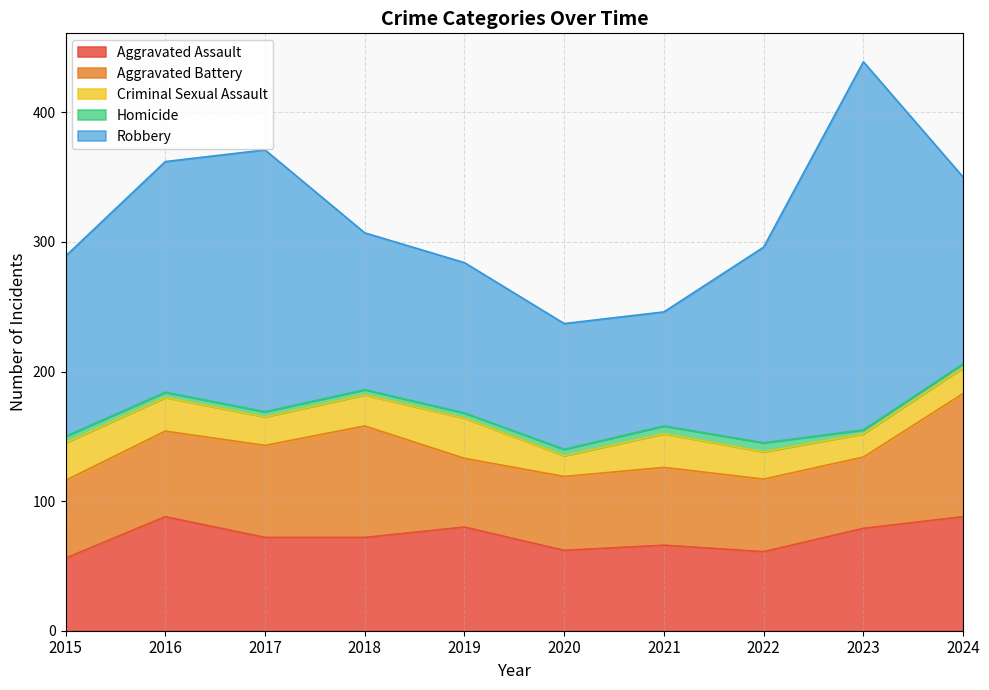

Reading right to left, list all the values displayed in this chart.

Aggravated Assault: 2024=88	2023=79	2022=61	2021=66	2020=62	2019=80	2018=72	2017=72	2016=88	2015=56
Aggravated Battery: 2024=95	2023=55	2022=56	2021=60	2020=57	2019=53	2018=86	2017=71	2016=66	2015=60
Criminal Sexual Assault: 2024=20	2023=18	2022=21	2021=26	2020=16	2019=31	2018=24	2017=22	2016=26	2015=29
Homicide: 2024=3	2023=3	2022=7	2021=6	2020=5	2019=4	2018=4	2017=4	2016=4	2015=5
Robbery: 2024=144	2023=284	2022=151	2021=88	2020=97	2019=116	2018=121	2017=202	2016=178	2015=139